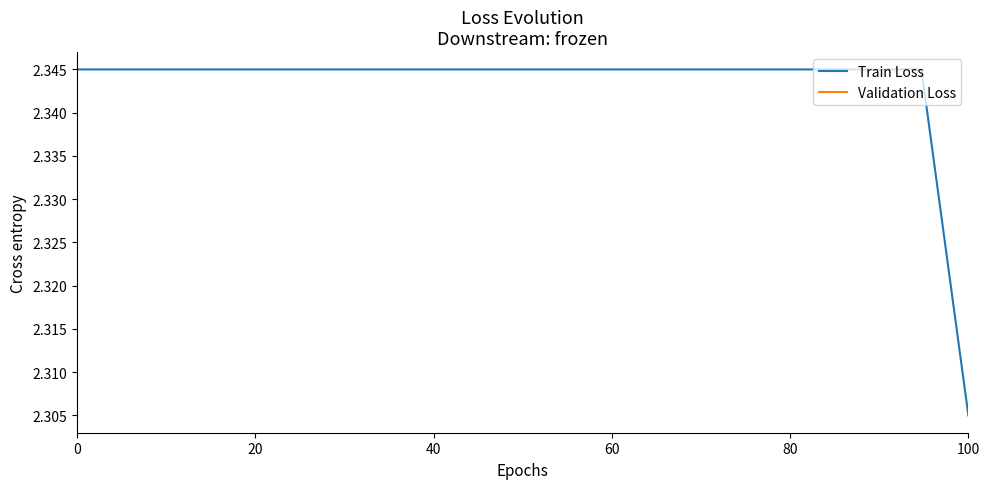

The value of Train Loss at 100 is 1.1. True or false?

False